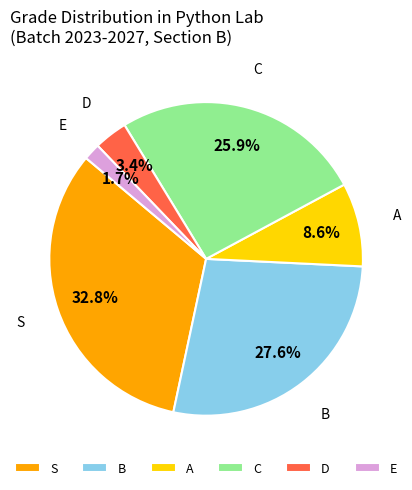

Does any single category account for the majority?

No